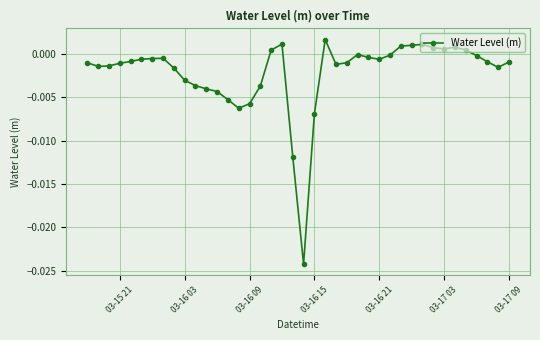

Is this an area chart (filled region under the line)?

No